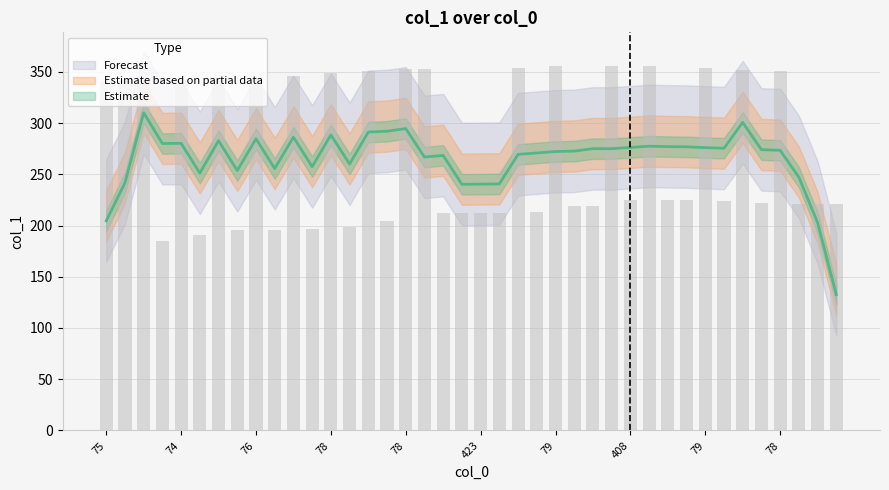

What is the sum of all values?

10932